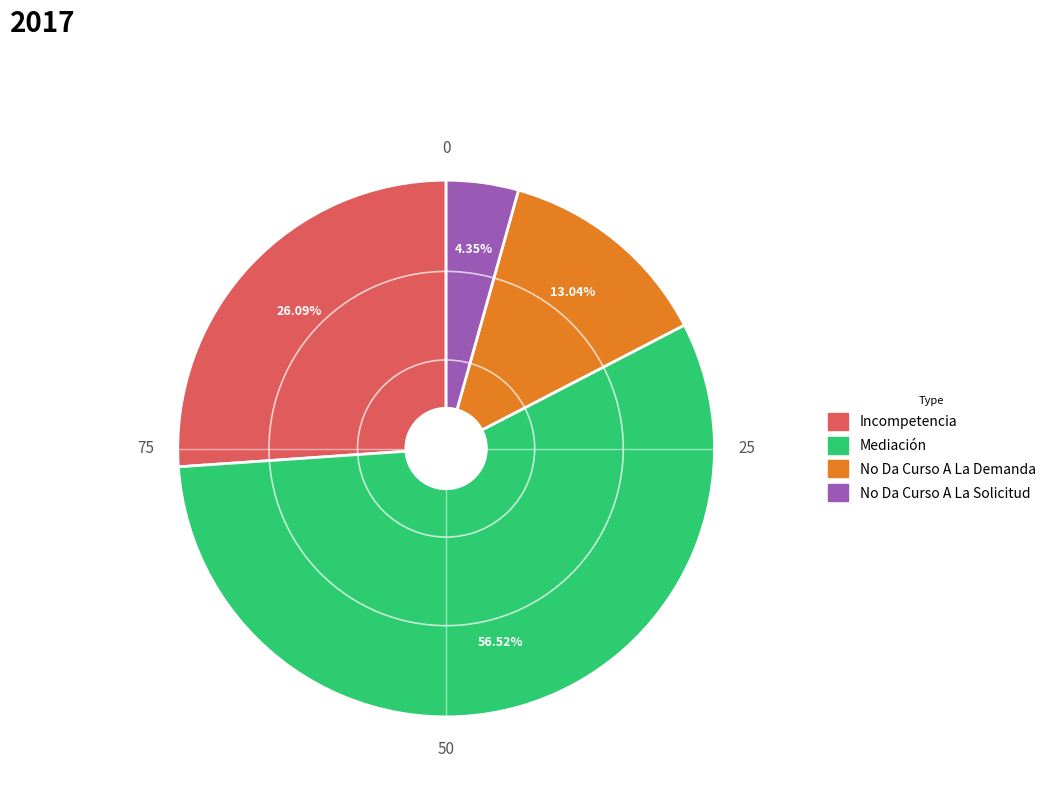

Is the sum of Mediación and Incompetencia greater than half?

Yes